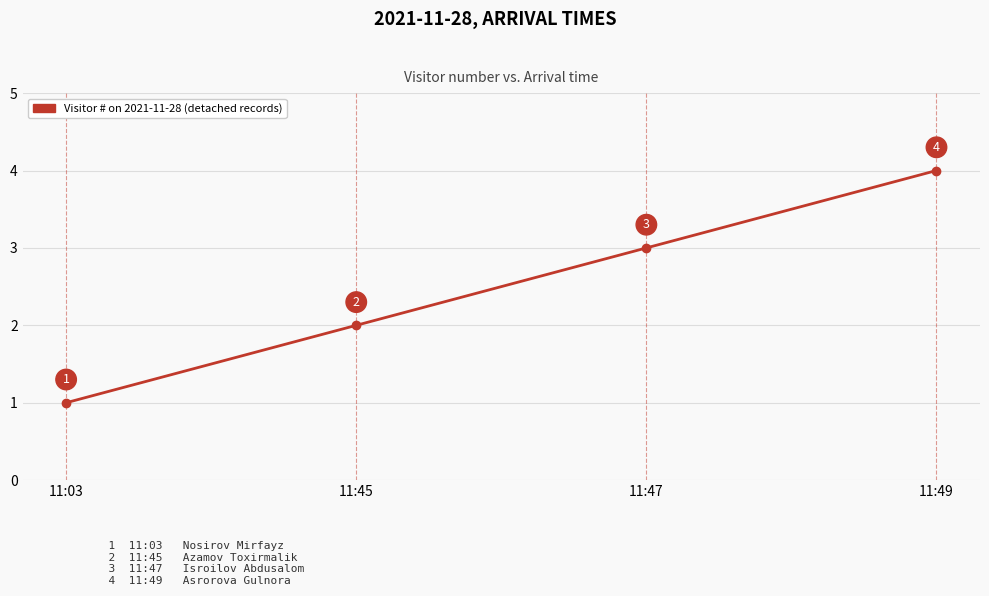

What is the difference between the values at 11:45 and 11:03?

1